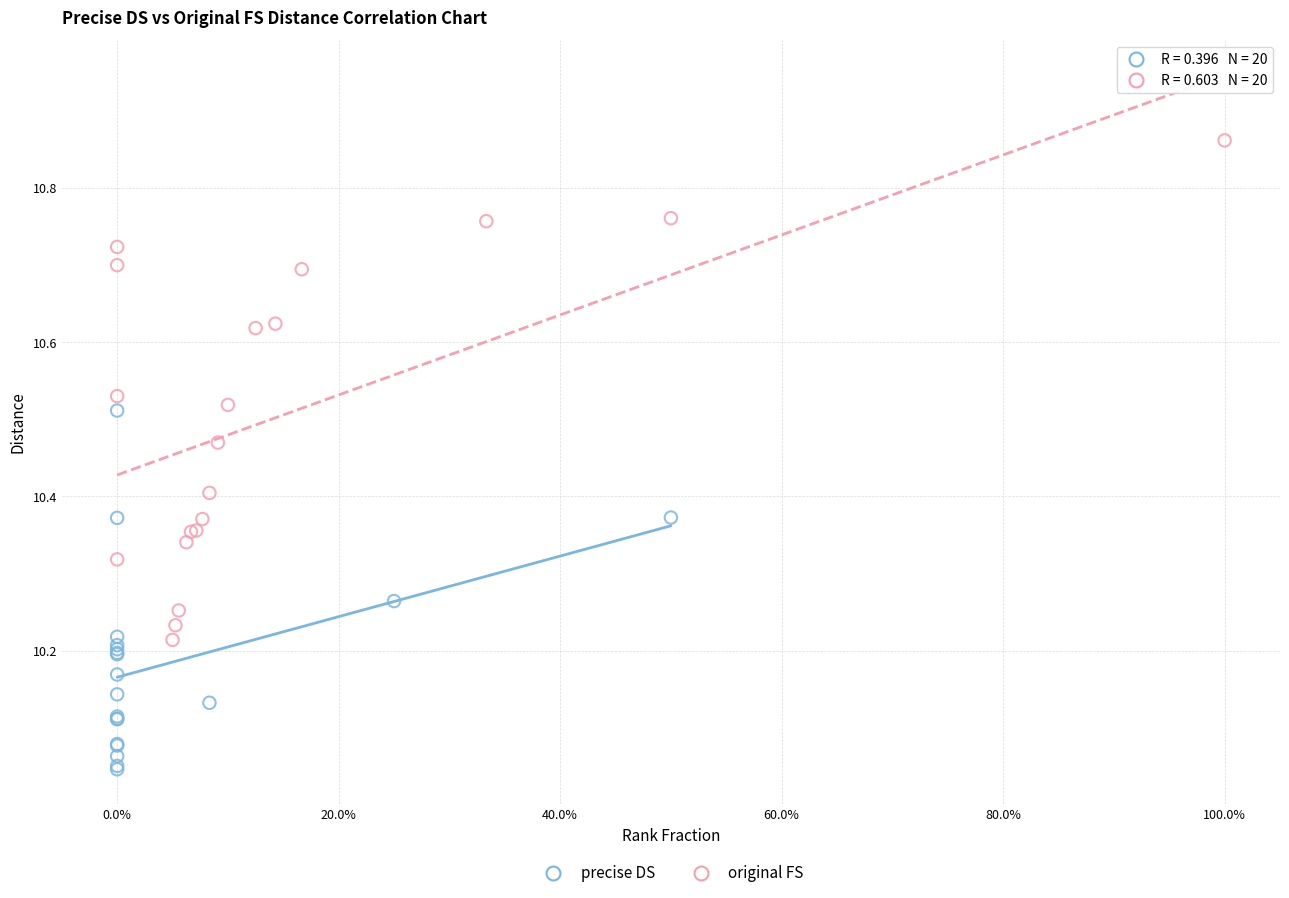

Which series reaches the maximum Y coordinate?

original FS